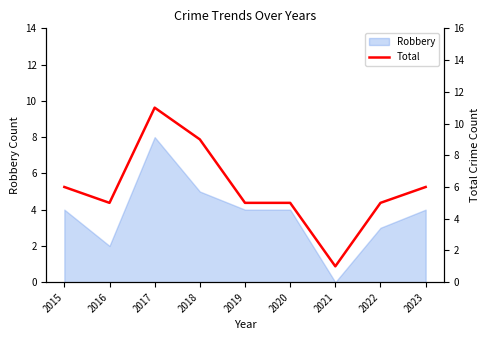

What is the average value?

6